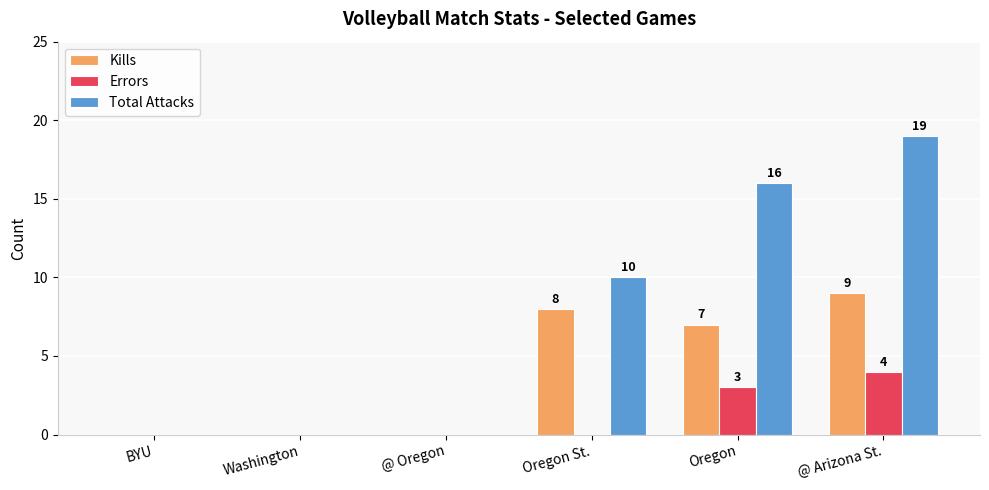

At which label does Kills first exceed 7?

Oregon St.